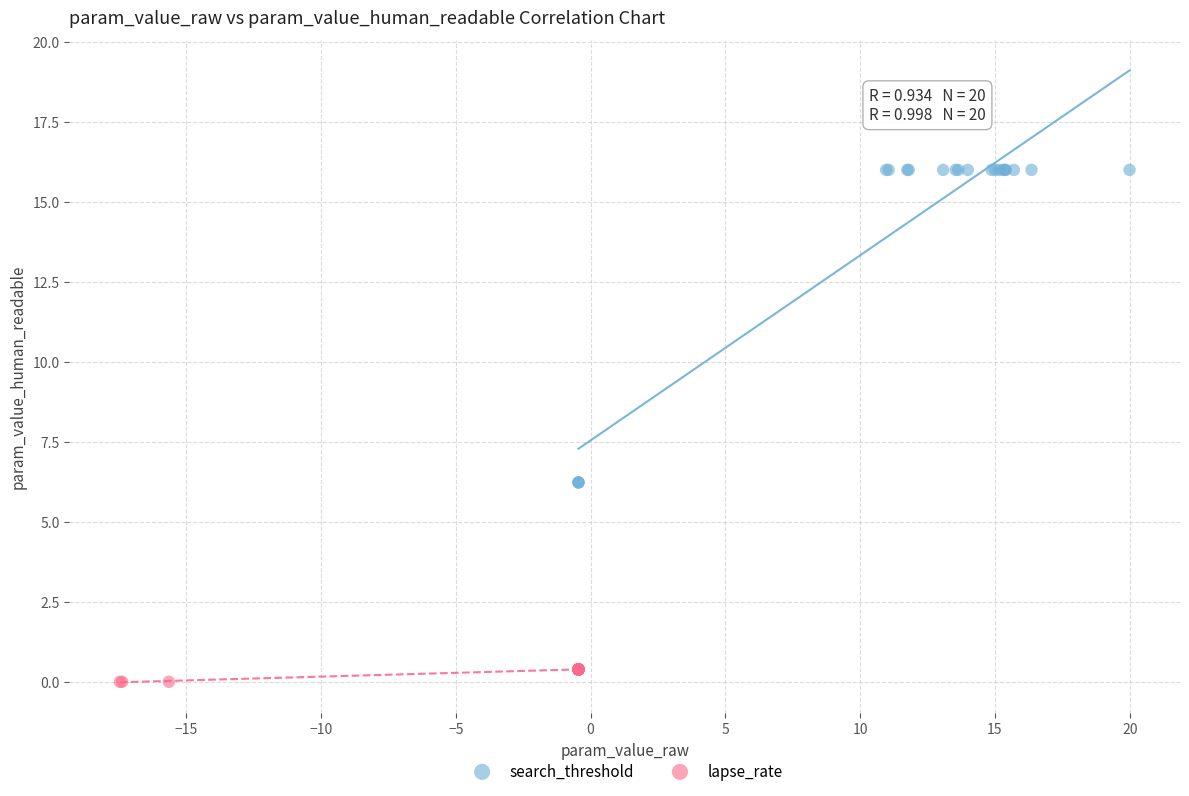

Which series contains the highest Y value?

search_threshold